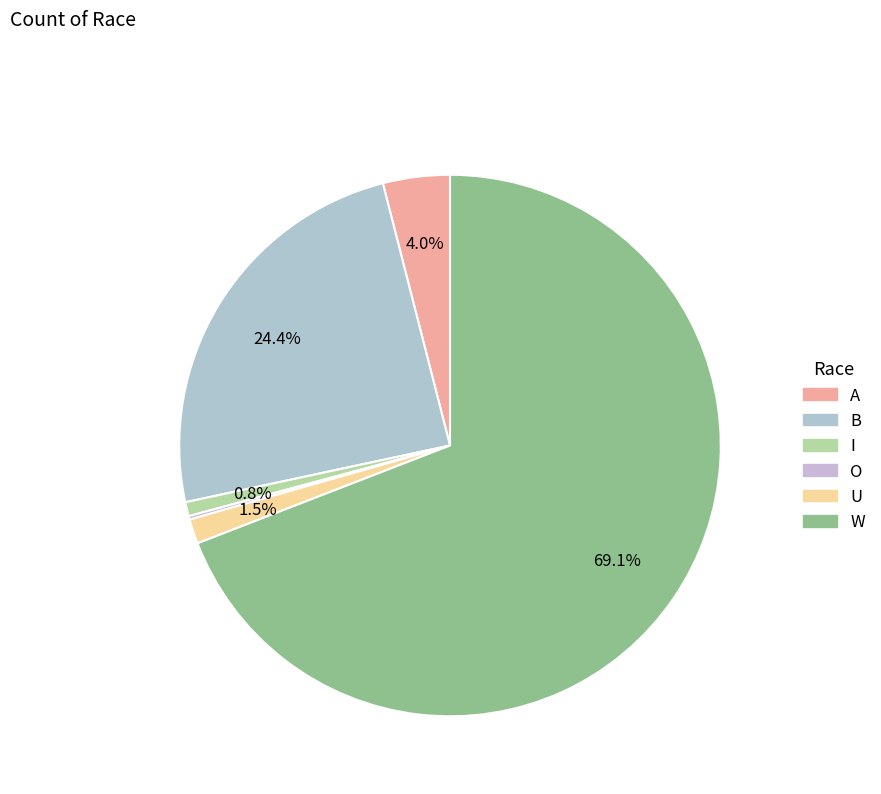

Is the sum of W and B greater than half?

Yes